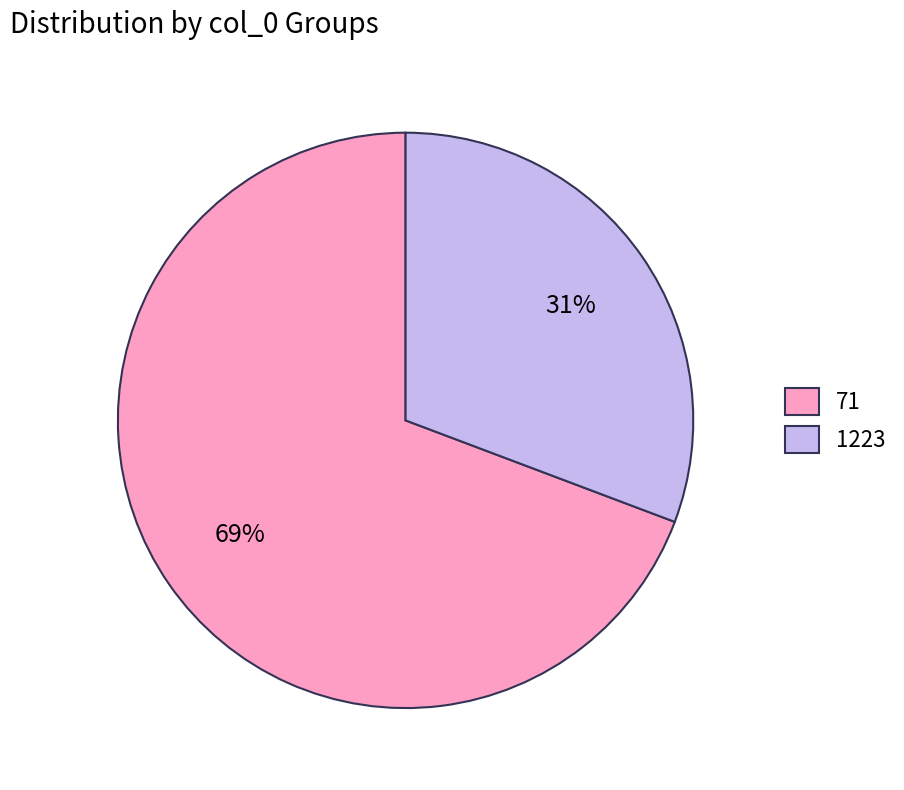

Which category has the smallest portion of the pie?

1223